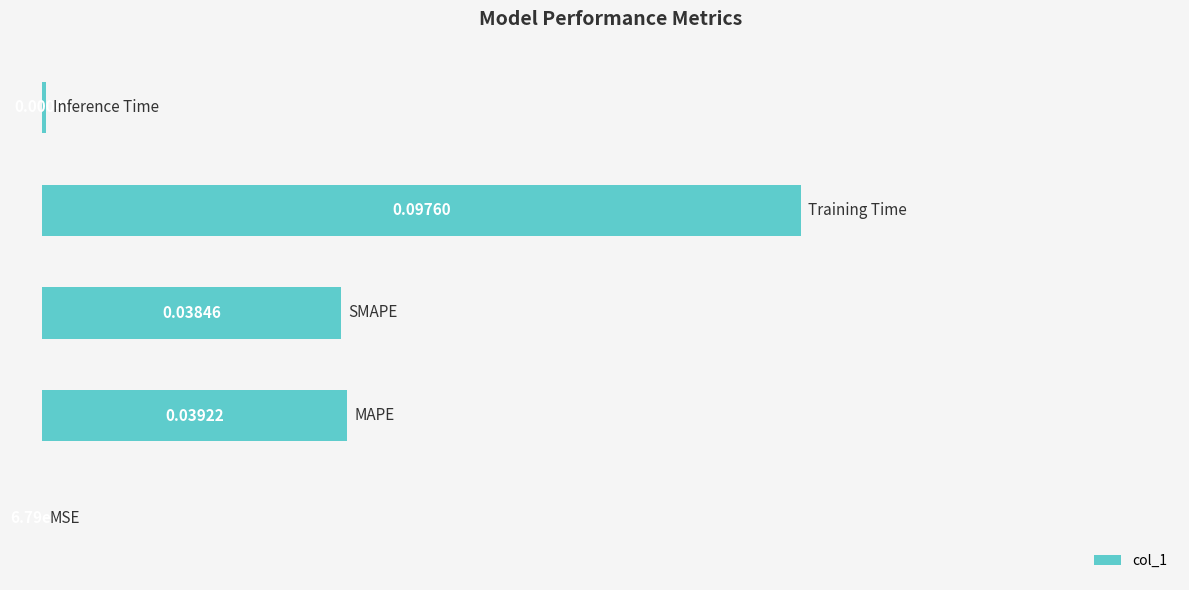

What is the sum of all values?

1.8